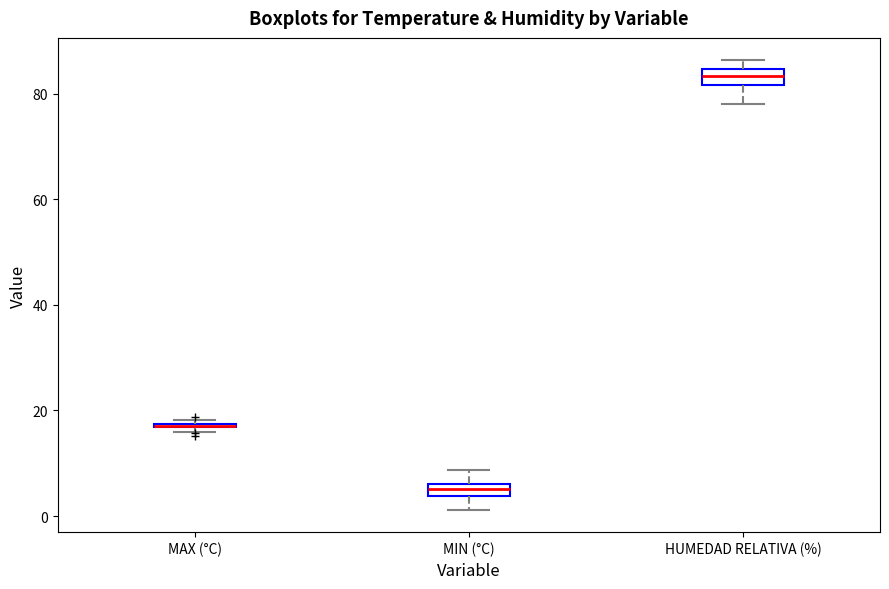

Where is the upper edge of the box for HUMEDAD RELATIVA (%) on the y-axis? The values are not printed on the chart, so give them approximately, as read against the axis.

84